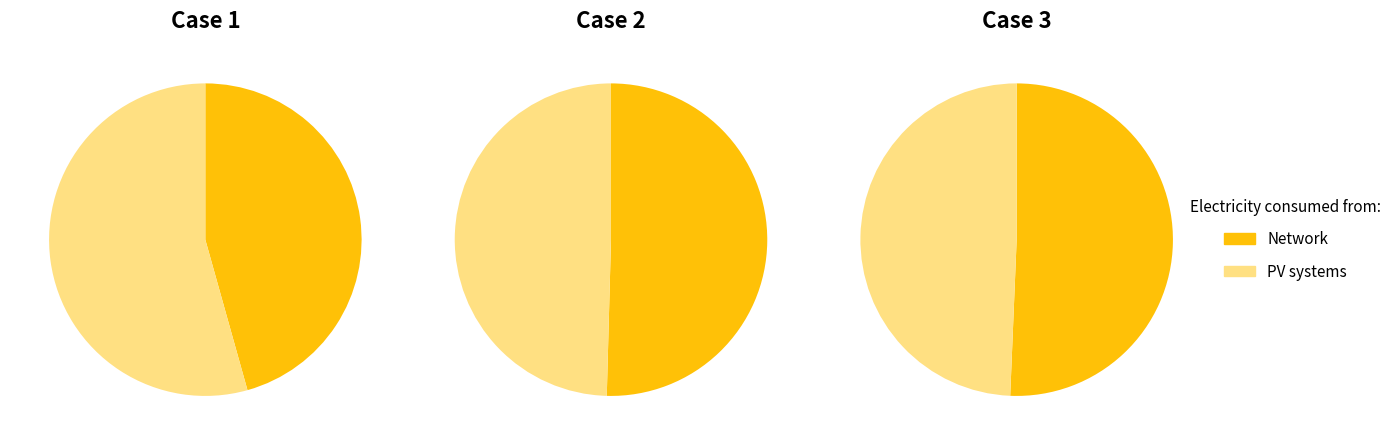

What is the spread (max minus min) of values at 2?

1943.2